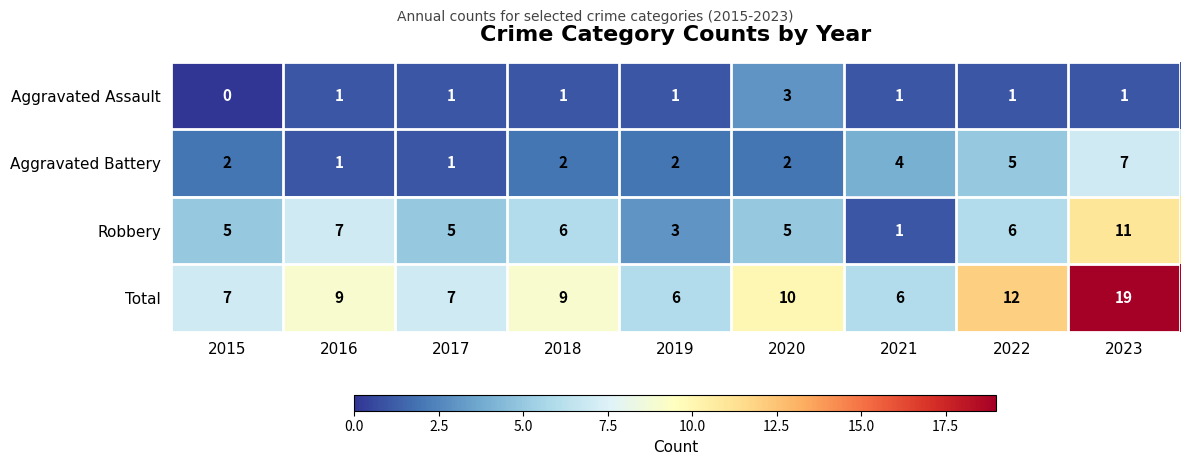

How many Aggravated Battery values are between 2 and 4?

5